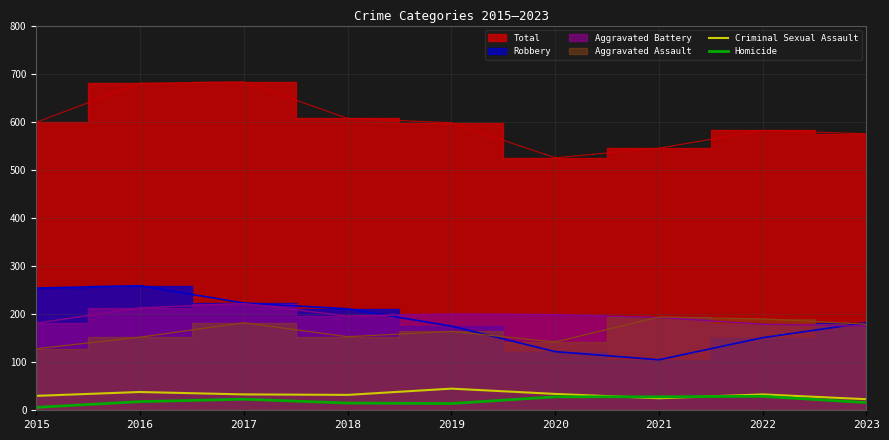

Is it true that Homicide equals 14 at 2019?

True